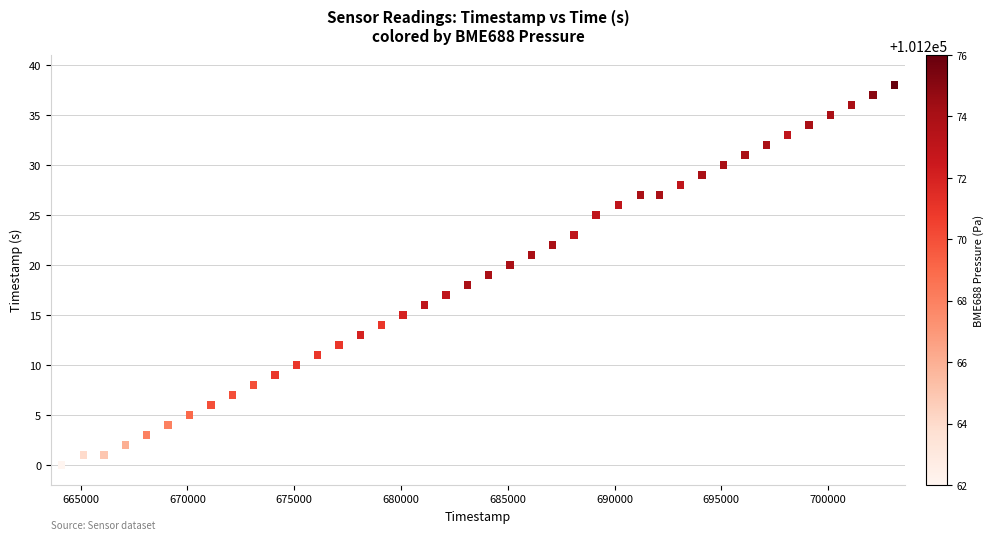

What is the range of X values (max minus min)?

38989